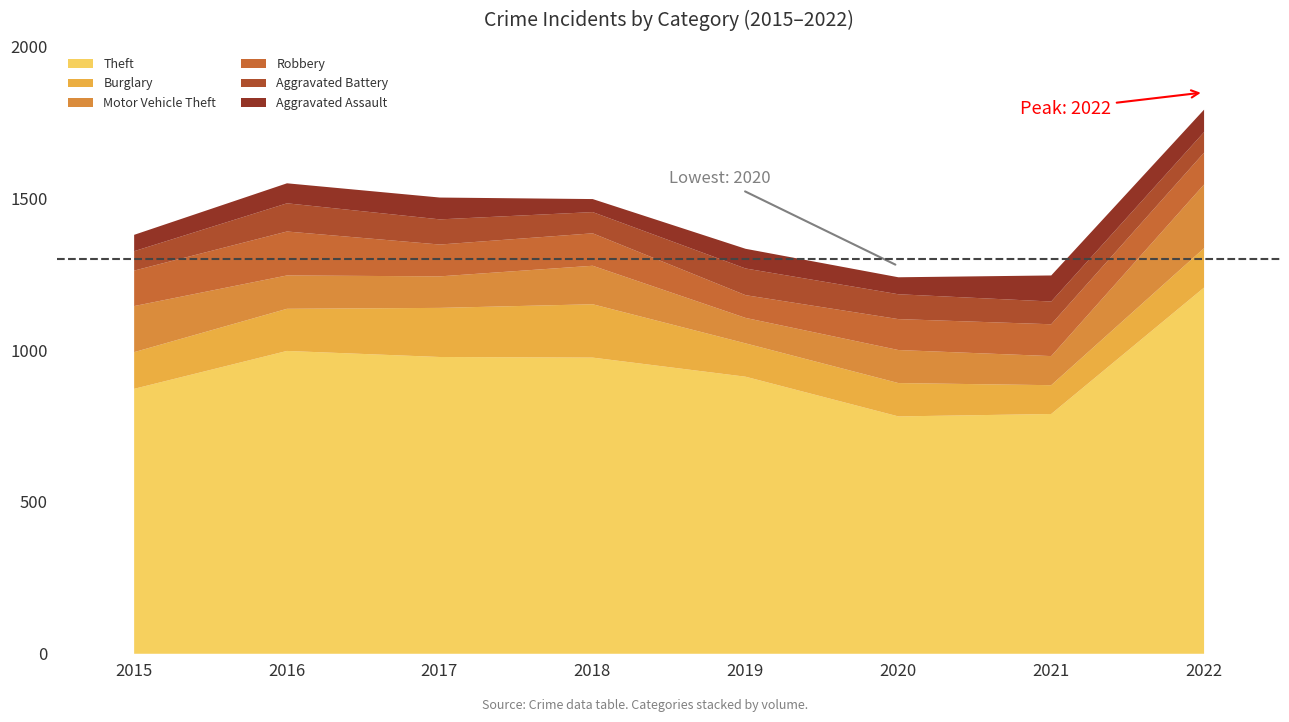

What is the sum of the Aggravated Battery values at 2019 and 2022?

156